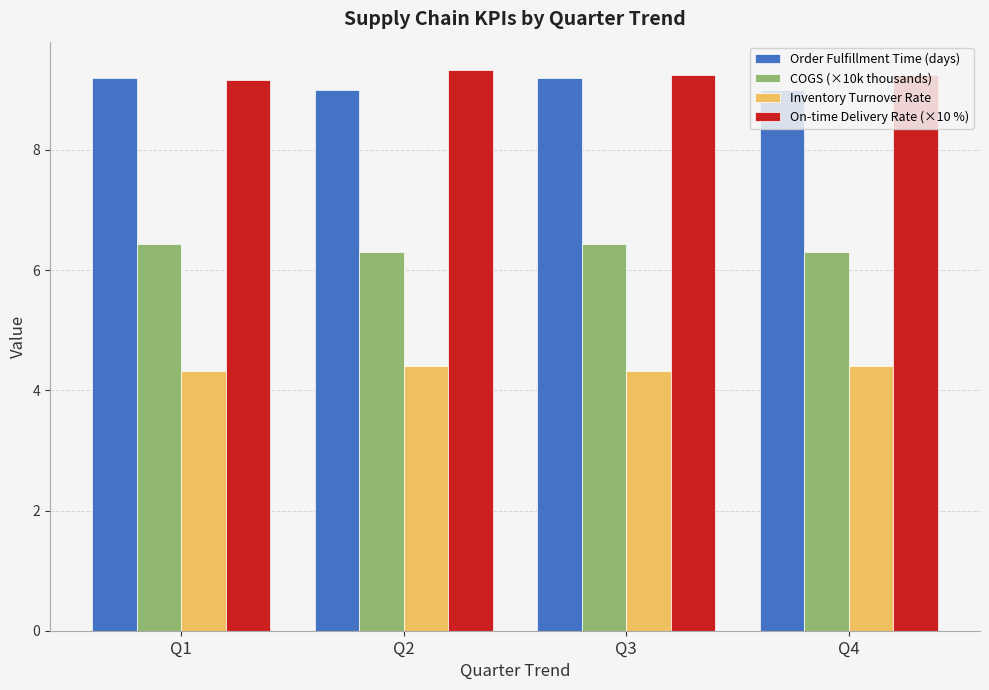

What is the smallest value displayed?

4.3